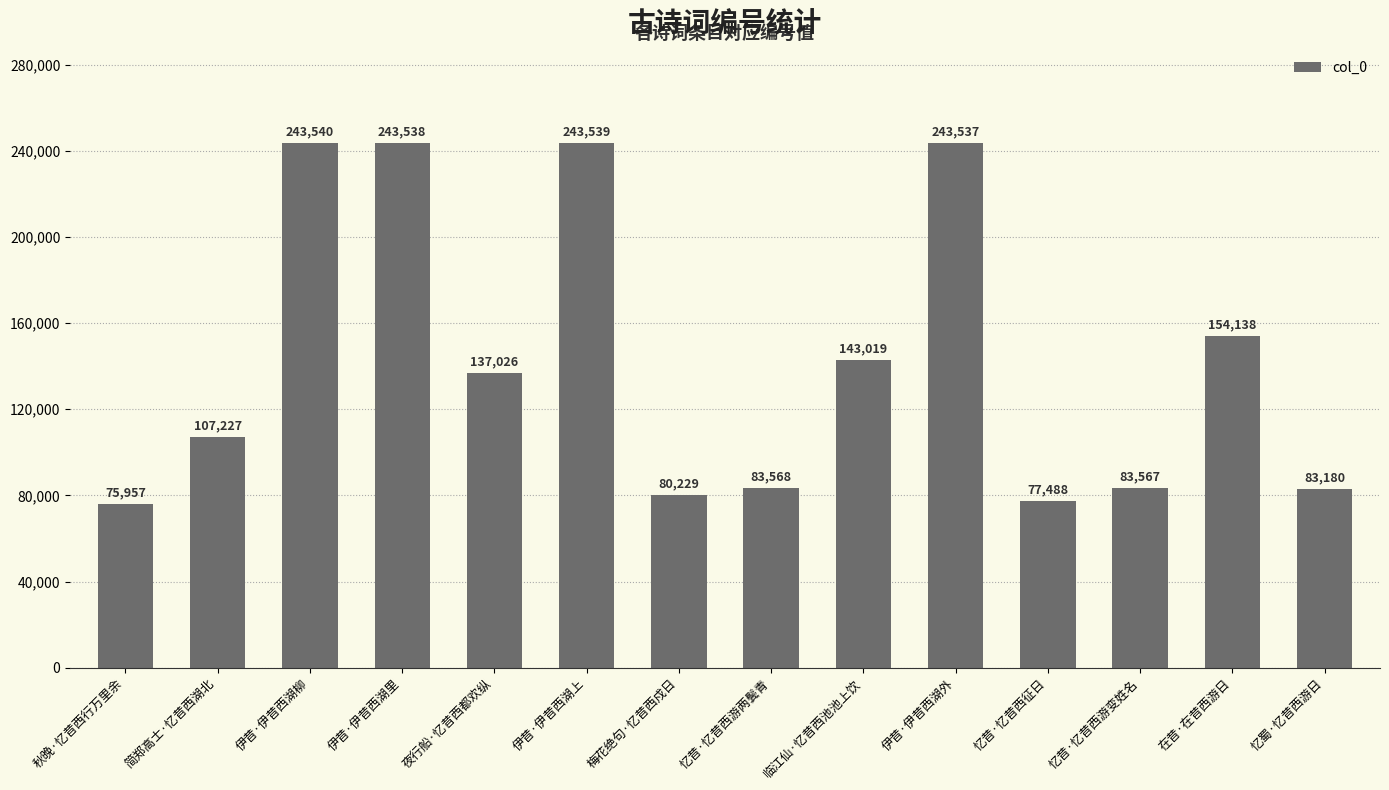

Does the chart contain any negative values?

No